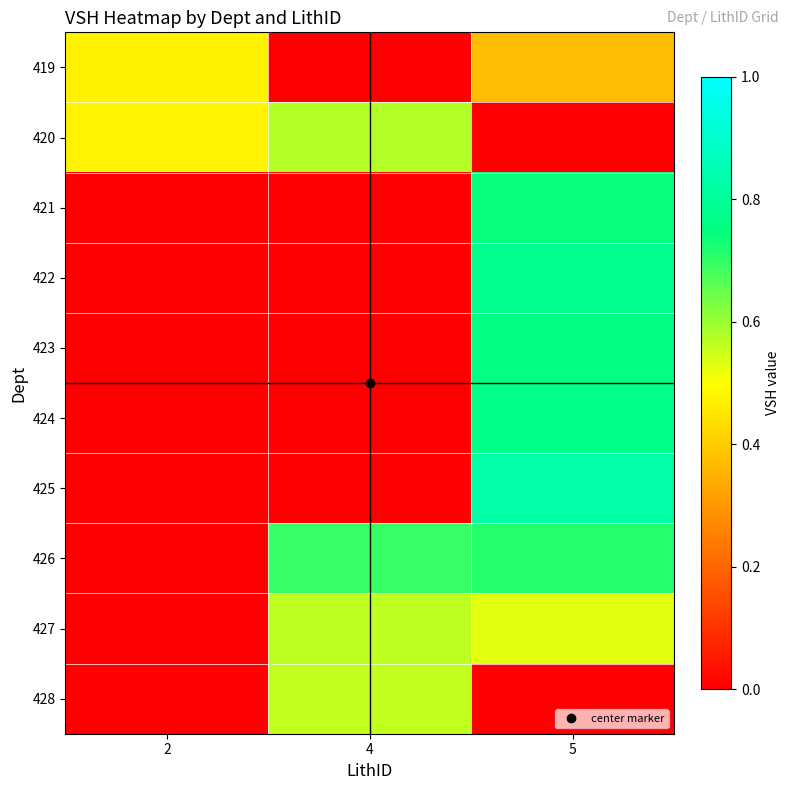

Reading left to right, extract all data points from this chart.

419: 2=0.5	4=0.0	5=0.4
420: 2=0.5	4=0.6	5=0.0
421: 2=0.0	4=0.0	5=0.7
422: 2=0.0	4=0.0	5=0.8
423: 2=0.0	4=0.0	5=0.8
424: 2=0.0	4=0.0	5=0.8
425: 2=0.0	4=0.0	5=0.8
426: 2=0.0	4=0.7	5=0.7
427: 2=0.0	4=0.6	5=0.5
428: 2=0.0	4=0.6	5=0.0